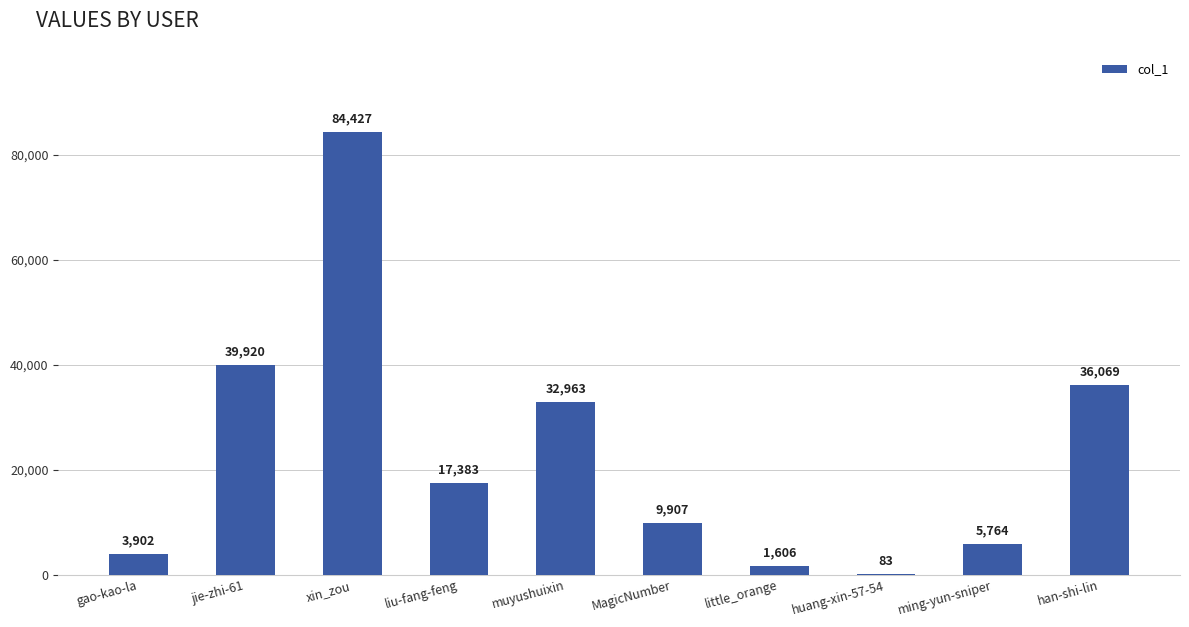

Reading right to left, extract all data points from this chart.

han-shi-lin=36069	ming-yun-sniper=5764	huang-xin-57-54=83	little_orange=1606	MagicNumber=9907	muyushuixin=32963	liu-fang-feng=17383	xin_zou=84427	jie-zhi-61=39920	gao-kao-la=3902